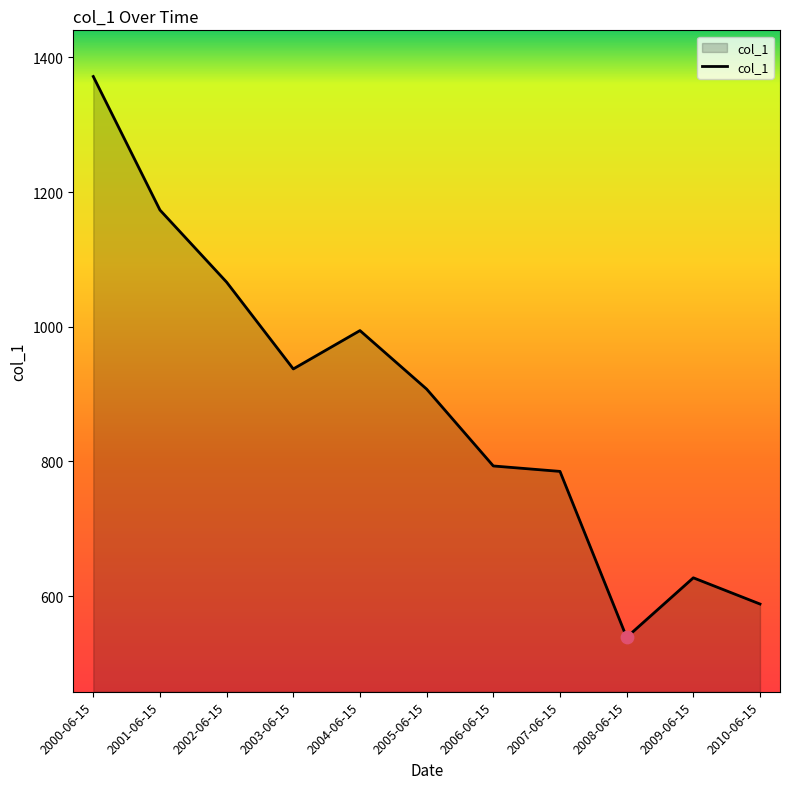

What is the change in value from 2003-06-15 to 2007-06-15?

-152.2